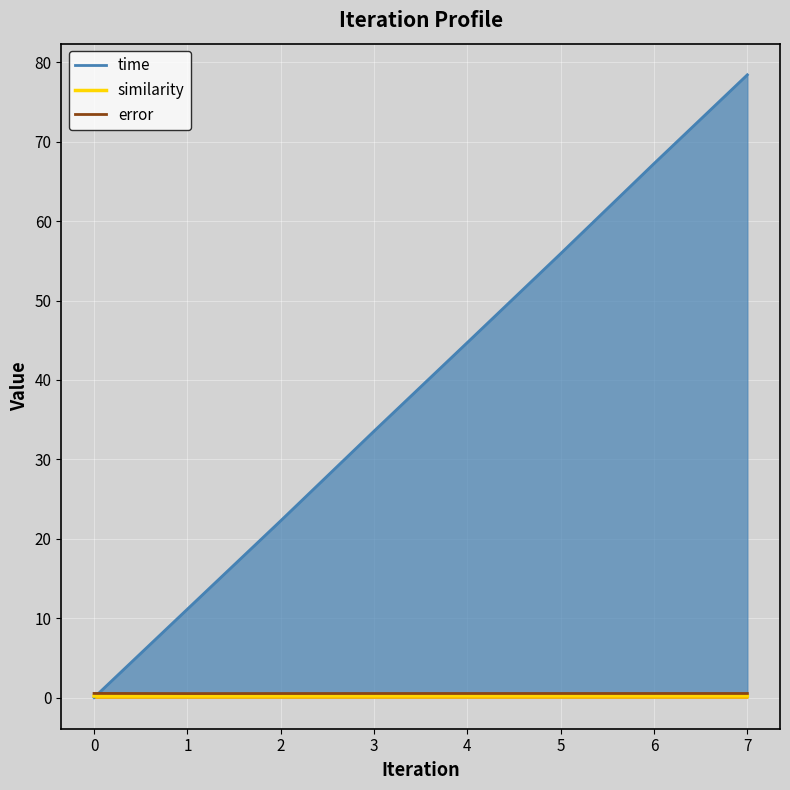

What is the total value across all series at 1?

11.8